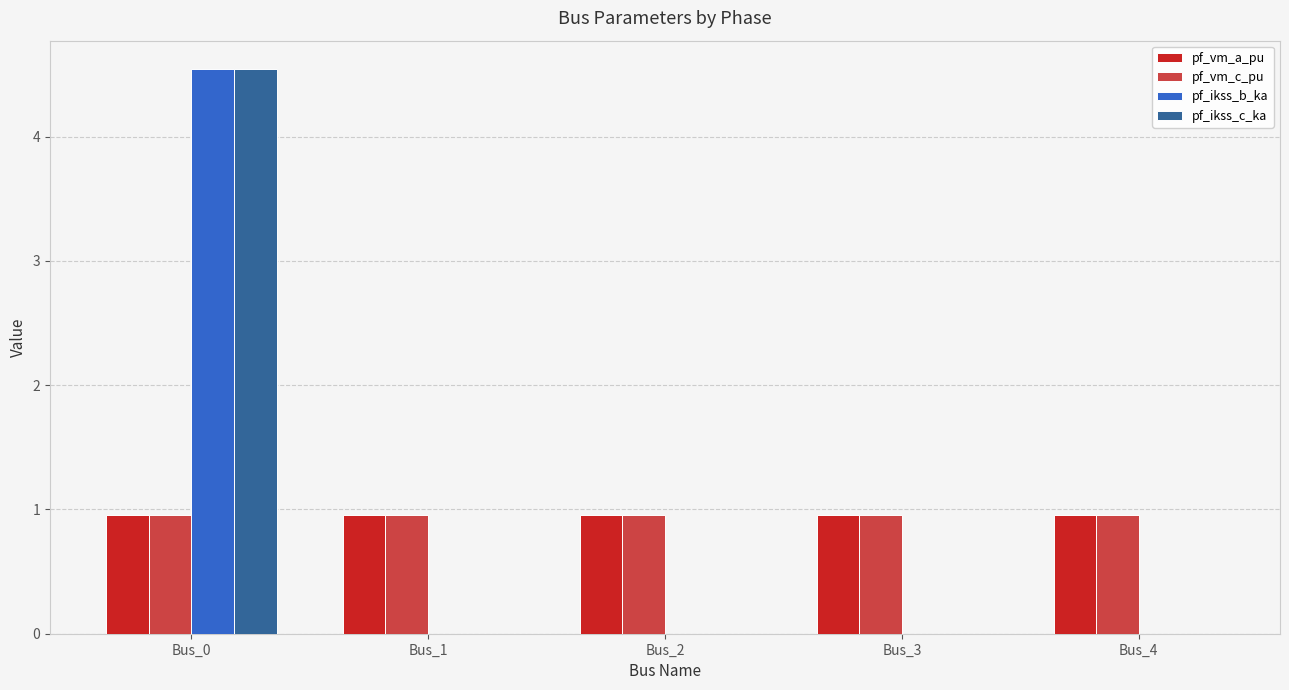

Reading left to right, extract all data points from this chart.

pf_vm_a_pu: 1.0	1.0	1.0	1.0	1.0
pf_vm_c_pu: 1.0	1.0	1.0	1.0	1.0
pf_ikss_b_ka: 4.5	0.0	0.0	0.0	0.0
pf_ikss_c_ka: 4.5	0.0	0.0	0.0	0.0